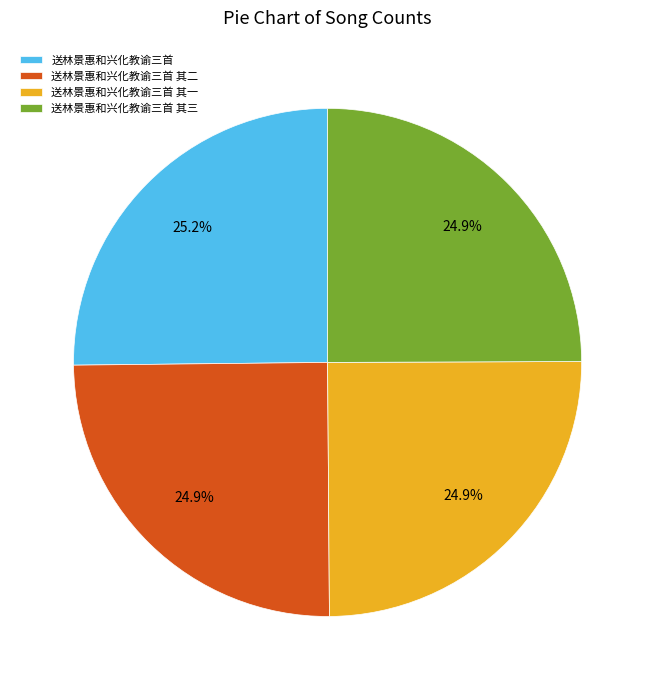

Count the number of slices in the pie.

4